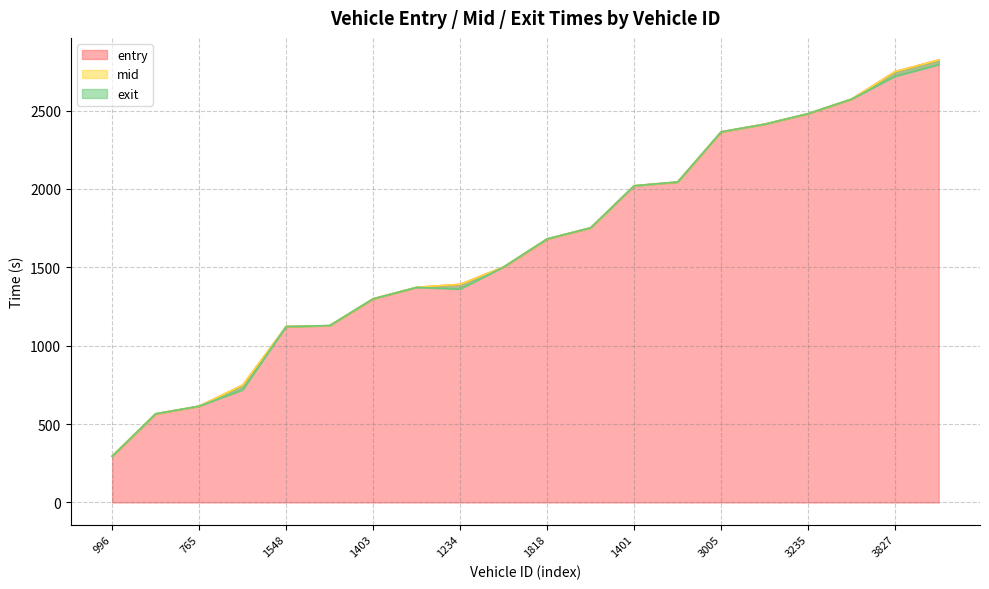

At which label is mid closest to 1559?

1564